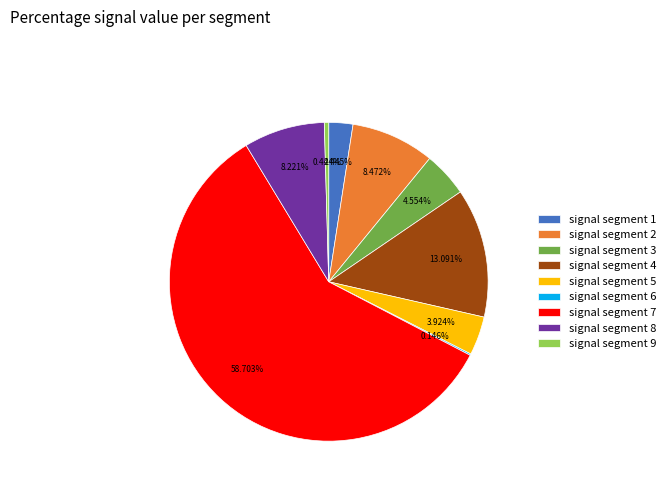

Is there any slice that represents more than half of the pie?

Yes